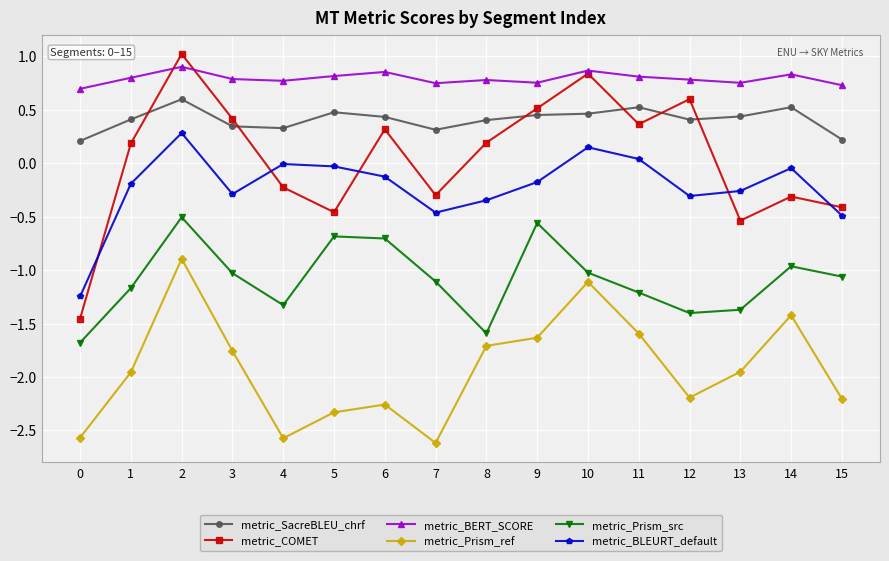

Is this an area chart (filled region under the line)?

No